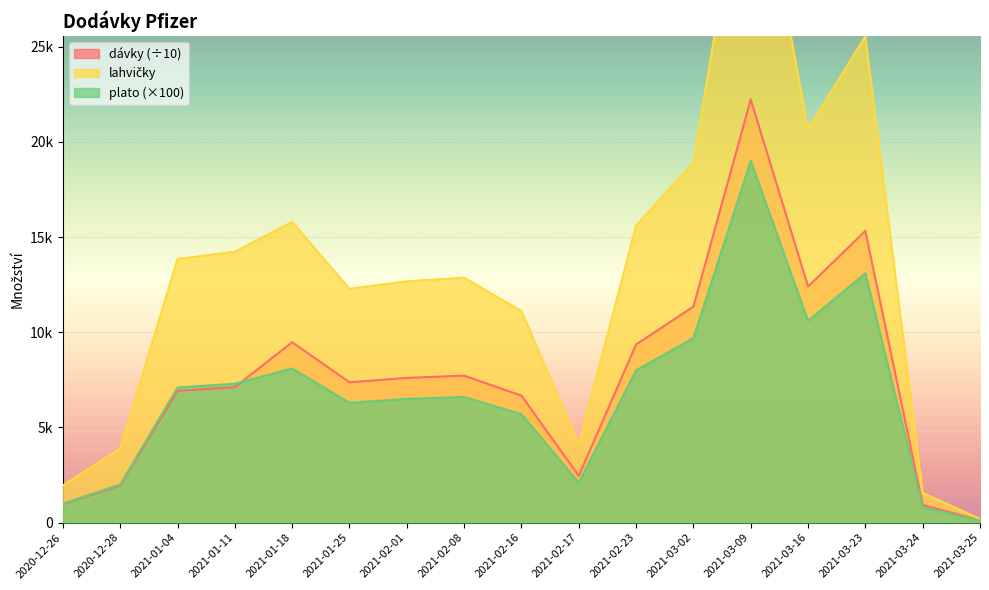

What is the label of the 15th point from the right?

2021-01-04